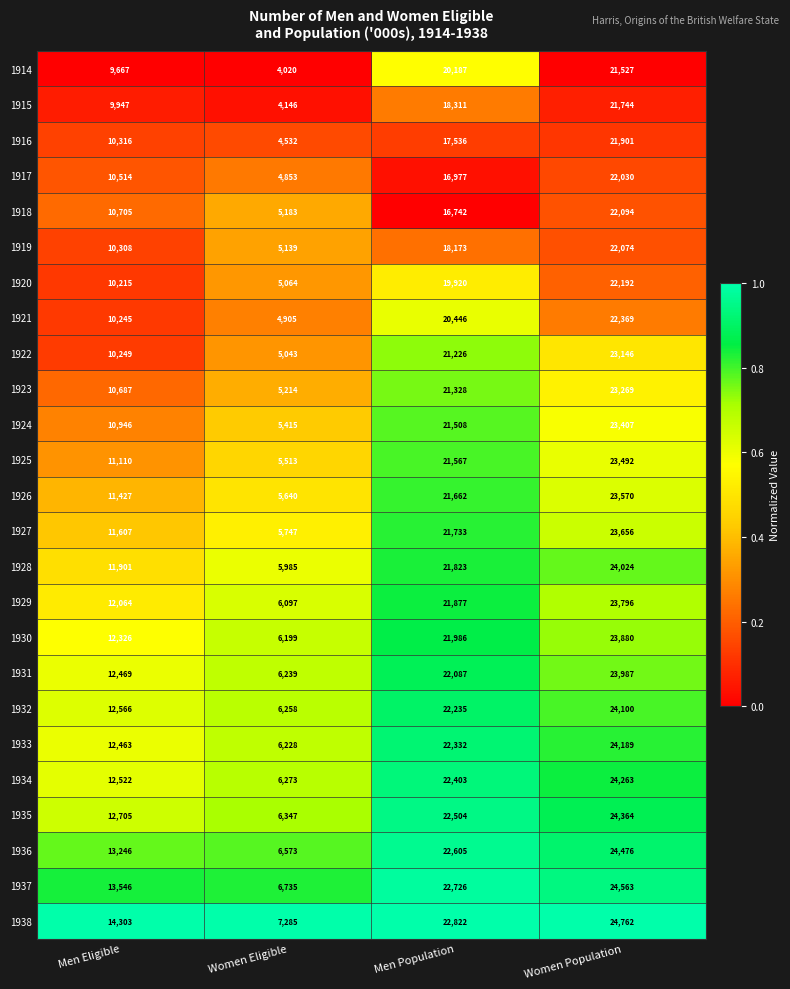

True or false: 1917 has a value of 8013 at Women Eligible.

False